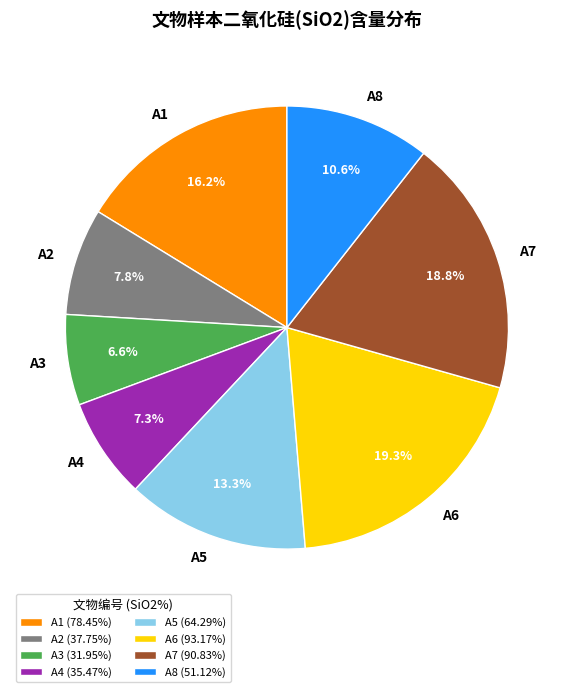

Is it true that A8 is 11% of the pie?

True